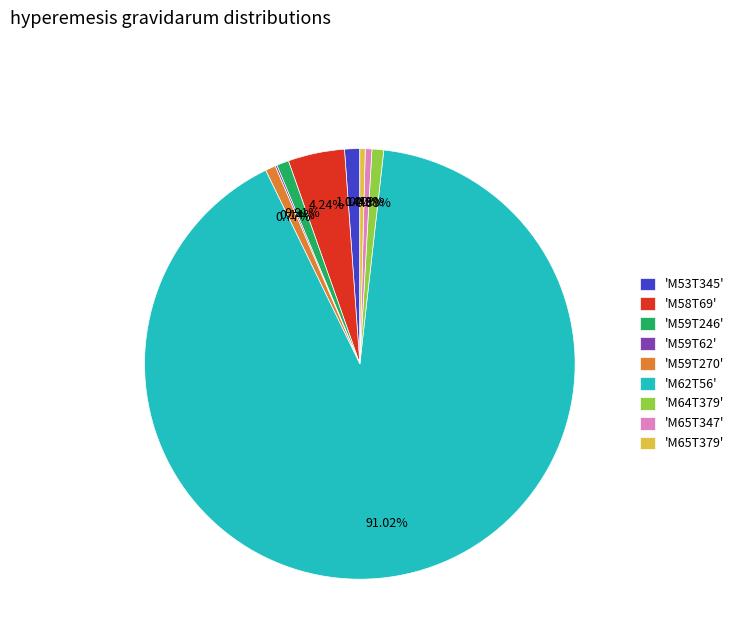

To the nearest percent, what is the difference between the largest and smallest slice percentages?

91%